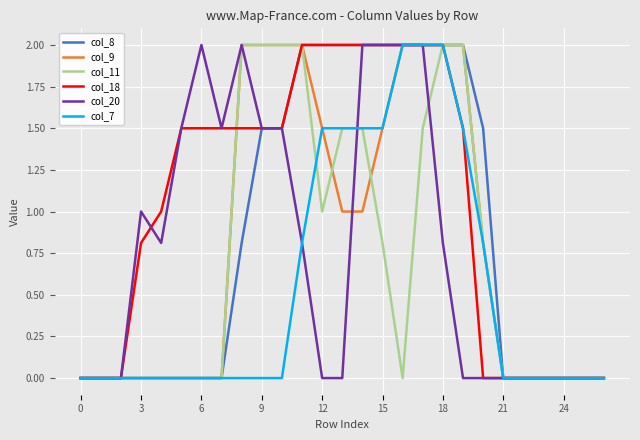

What is the maximum value shown in the chart?

2.0